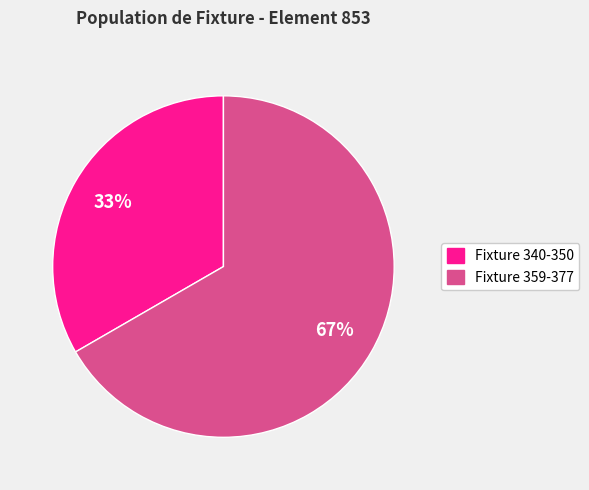

Is it true that Fixture 340-350 is 33% of the pie?

True